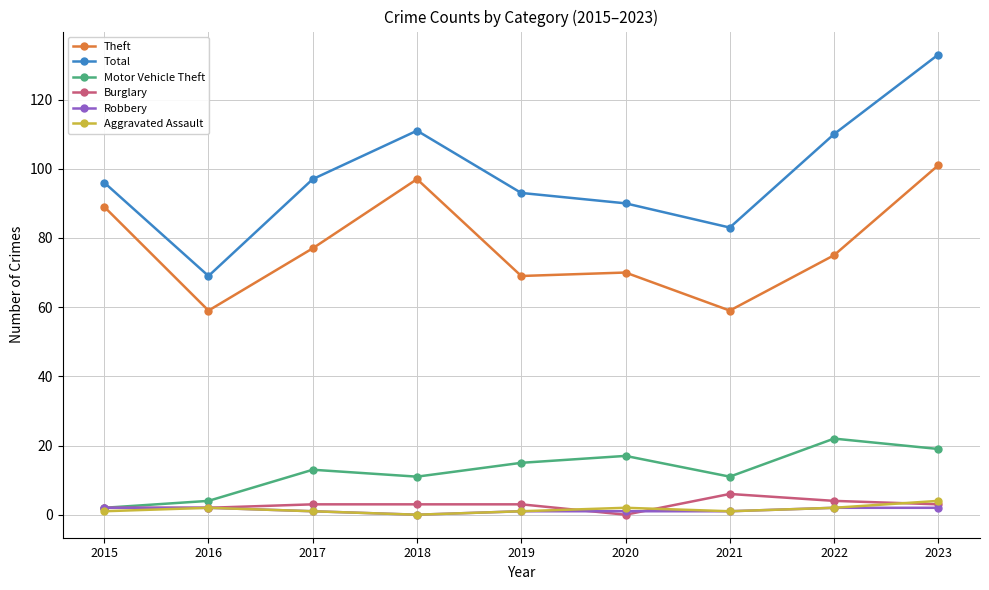

True or false: Theft and Aggravated Assault cross at least once.

False